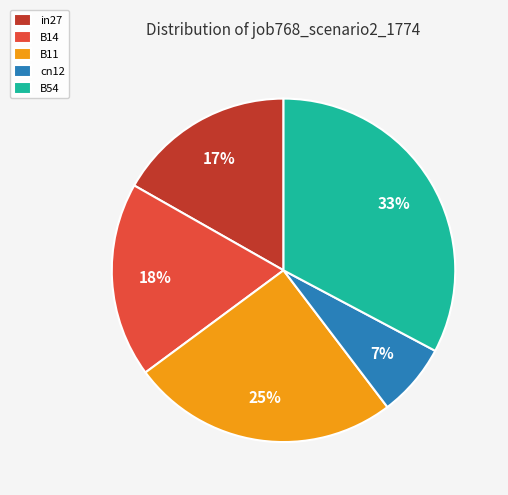

How many slices are in this pie chart?

5